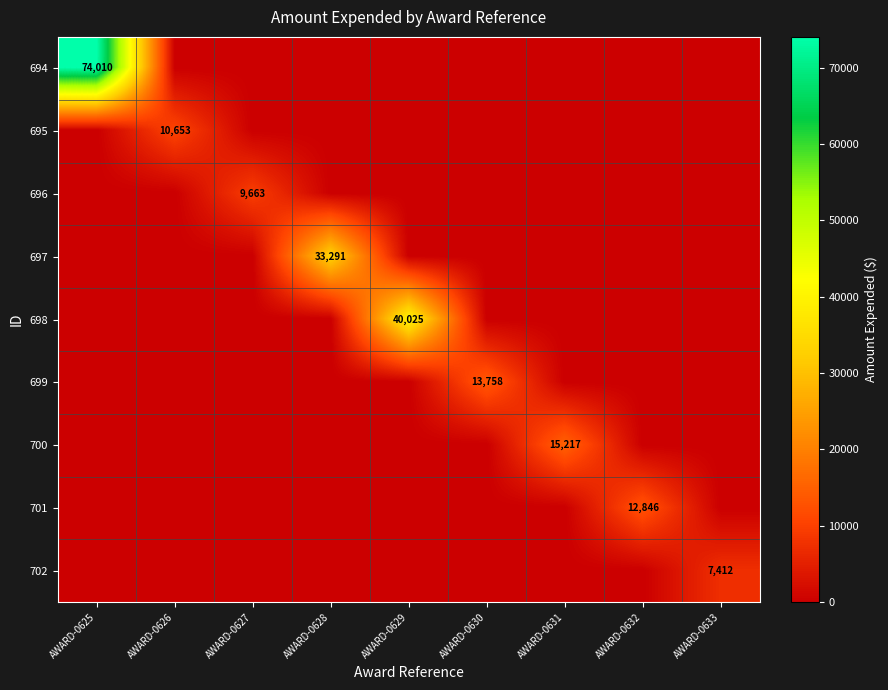

The 697 series shows 33291 at AWARD-0628. True or false?

True